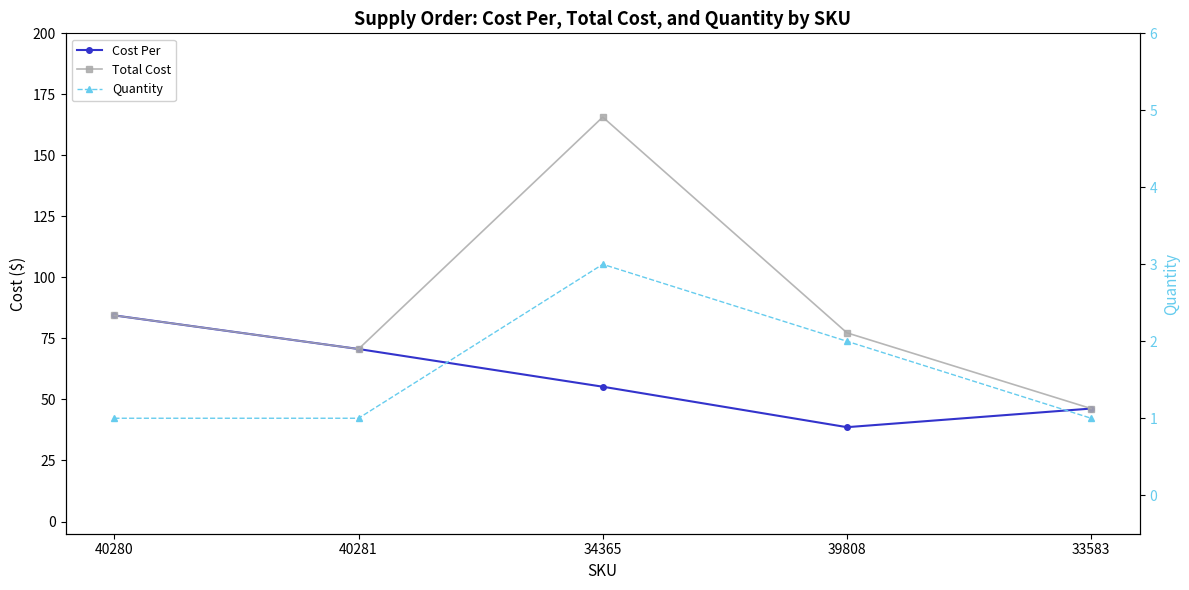

Rank the series by their average value, from highest to lowest.

Total Cost, Cost Per, Quantity